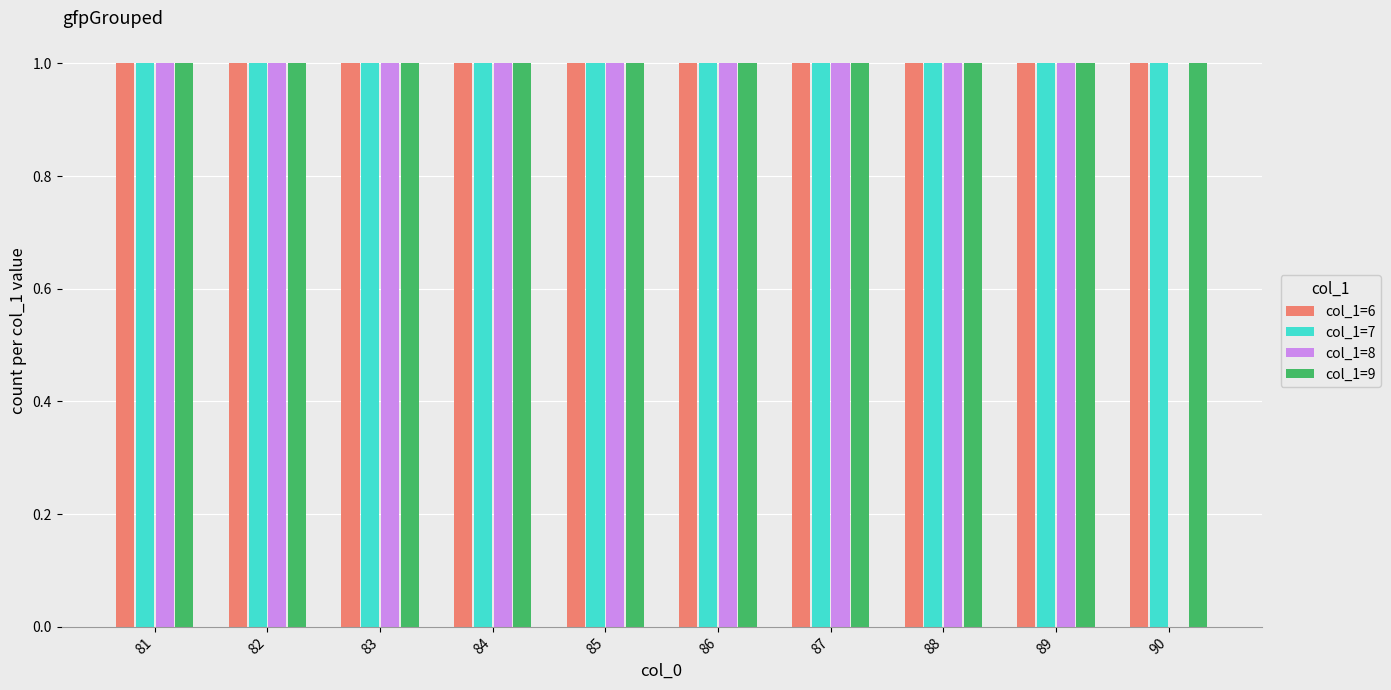

How many groups of bars are there?

10